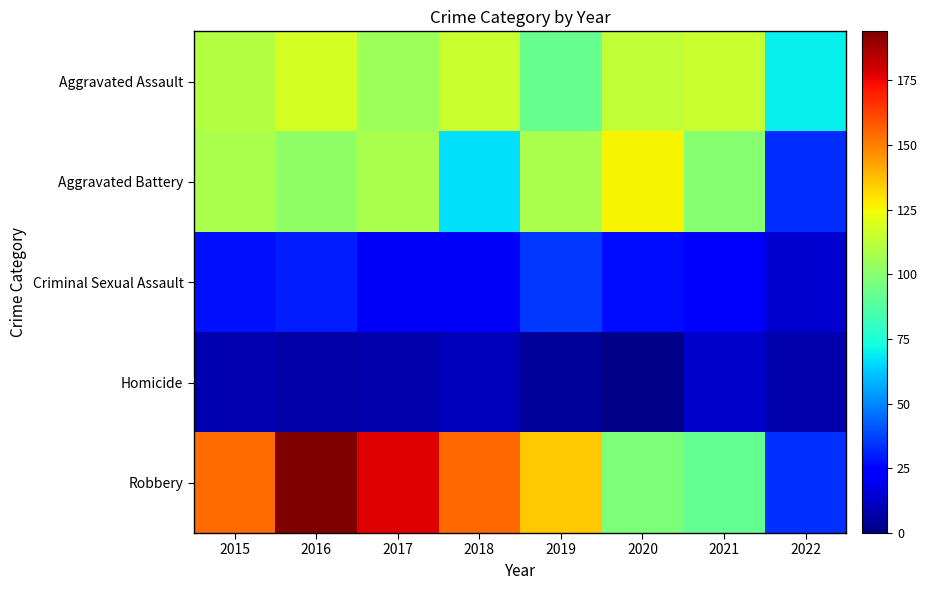

How many distinct data groups are displayed?

5